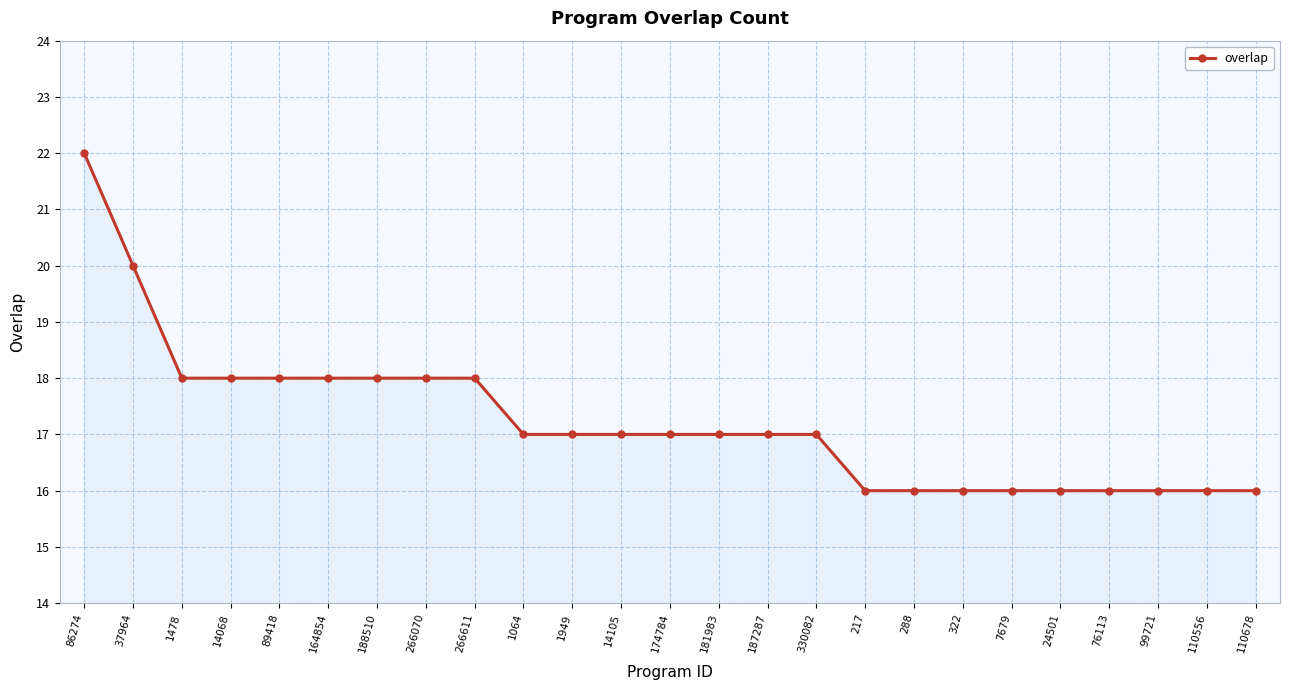

The value at 37964 is 20. True or false?

True